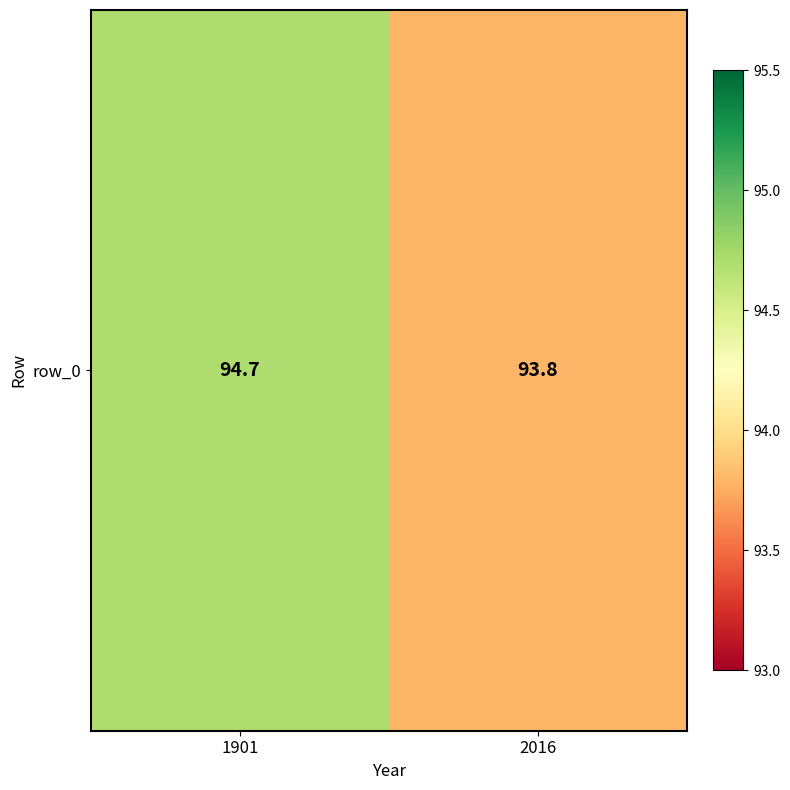

What is the sum of all values?

188.5